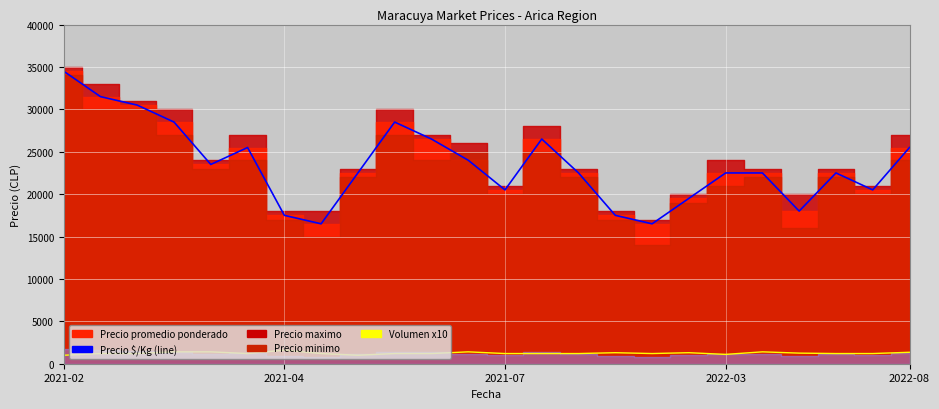

True or false: Precio $/Kg and Volumen x10 cross at least once.

False